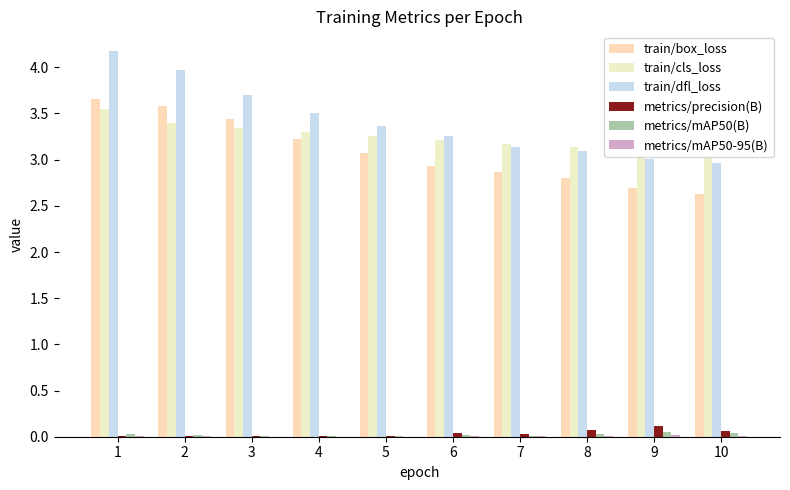

How many values in the train/box_loss series are below 3?

5